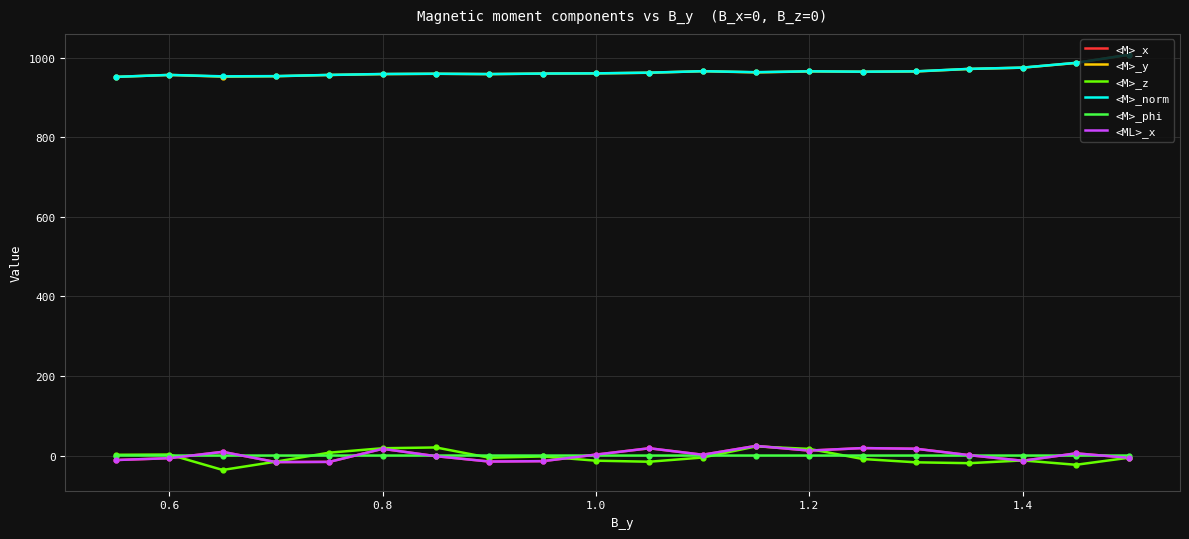

What are all the series names shown in the legend?

<M>_x, <M>_y, <M>_z, <M>_norm, <M>_phi, <ML>_x